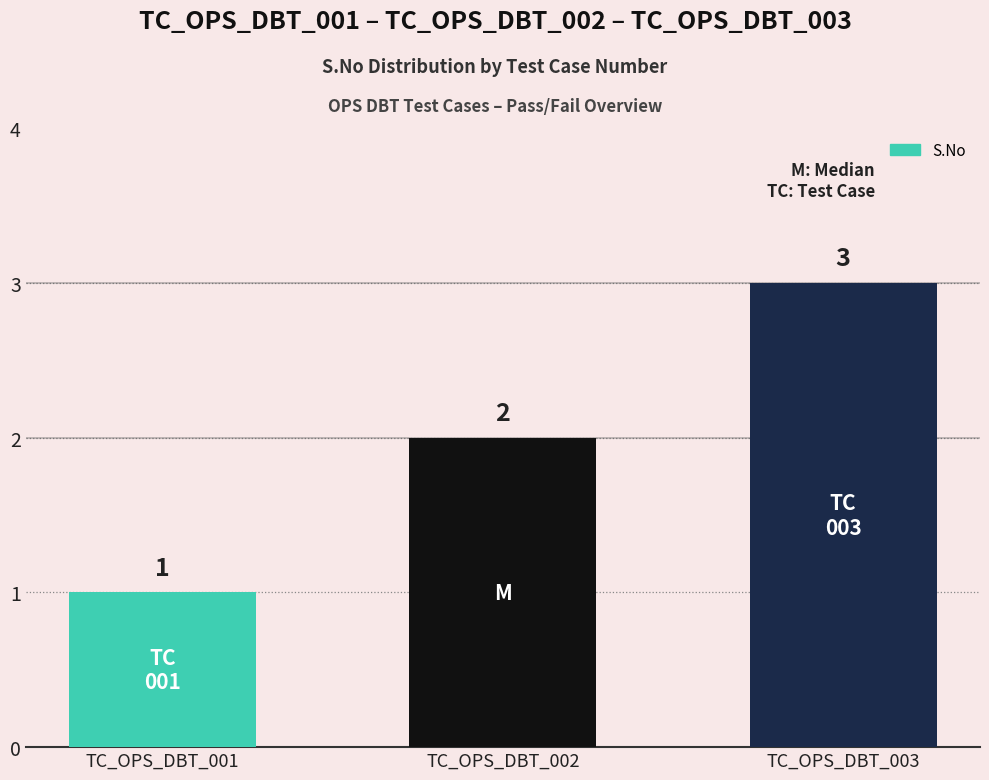

What is the difference between the maximum and minimum values?

2